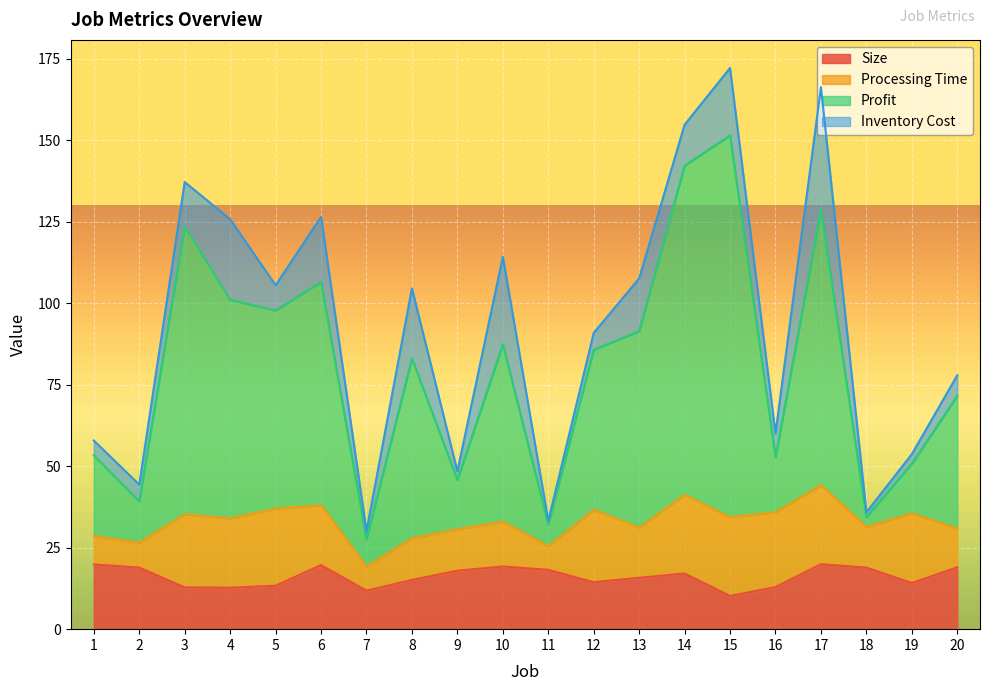

True or false: Size and Profit intersect in this chart.

False